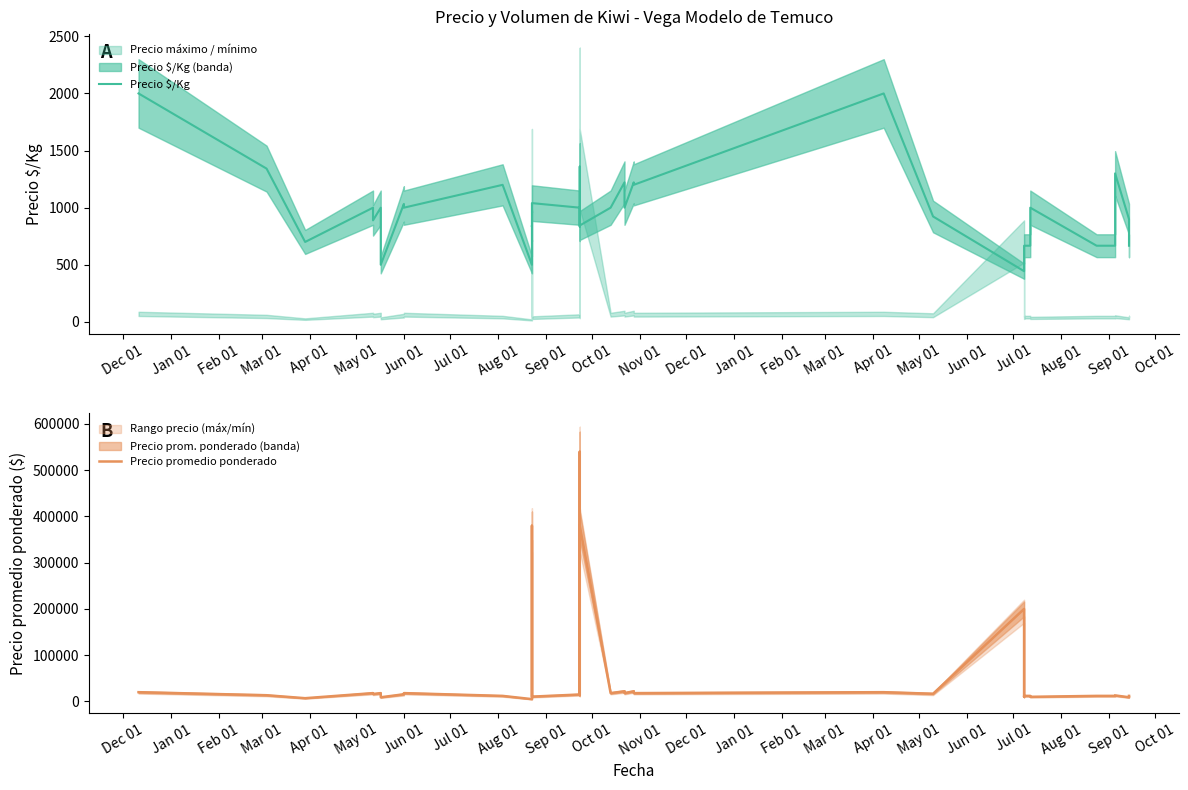

How many values in the Precio $/Kg series are below 1000?

20